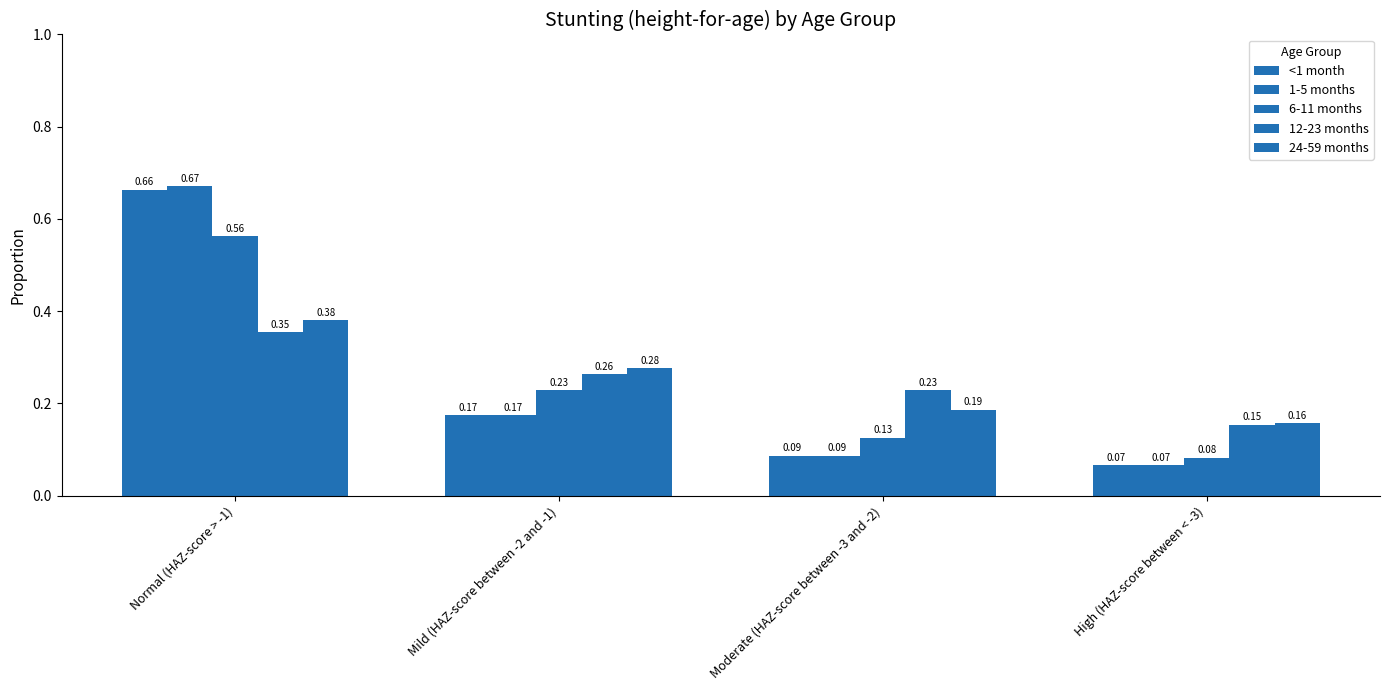

What is the difference between the second highest and second lowest values in the <1 month series?

0.1